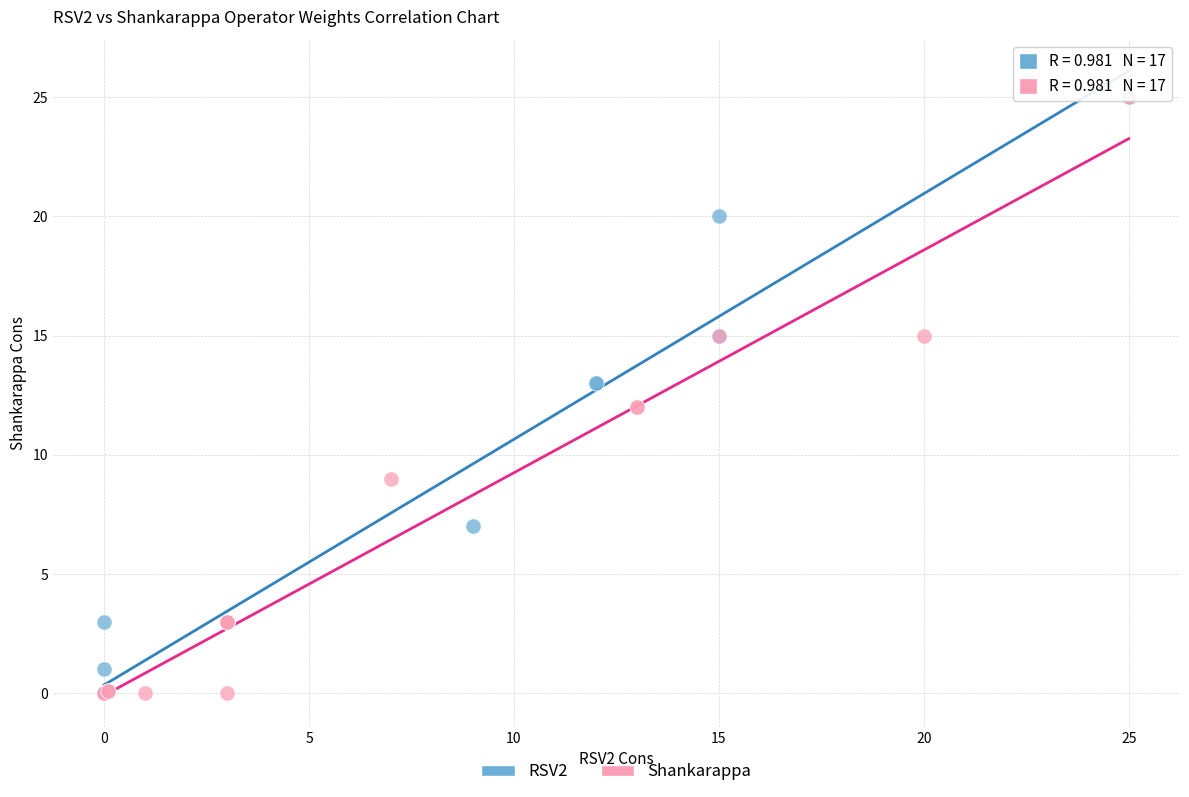

What are all the series names shown in the legend?

RSV2, Shankarappa